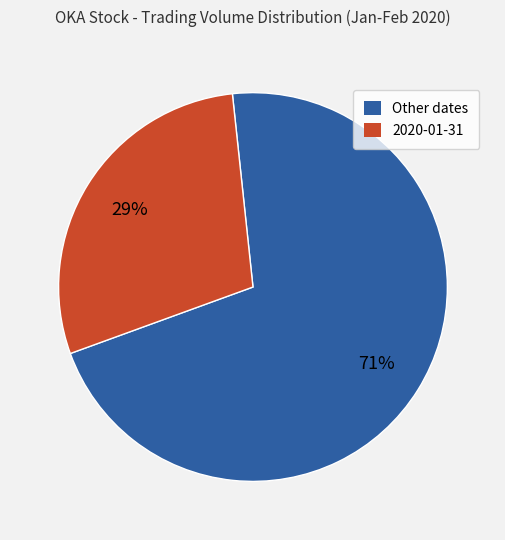

How many slices are in this pie chart?

2